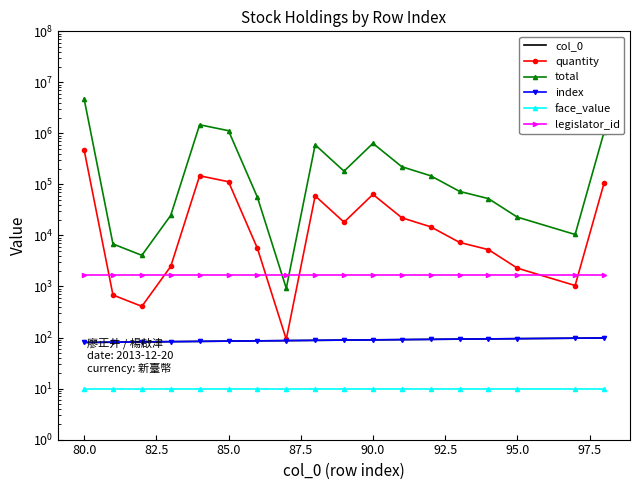

What are all the series names shown in the legend?

col_0, quantity, total, index, face_value, legislator_id